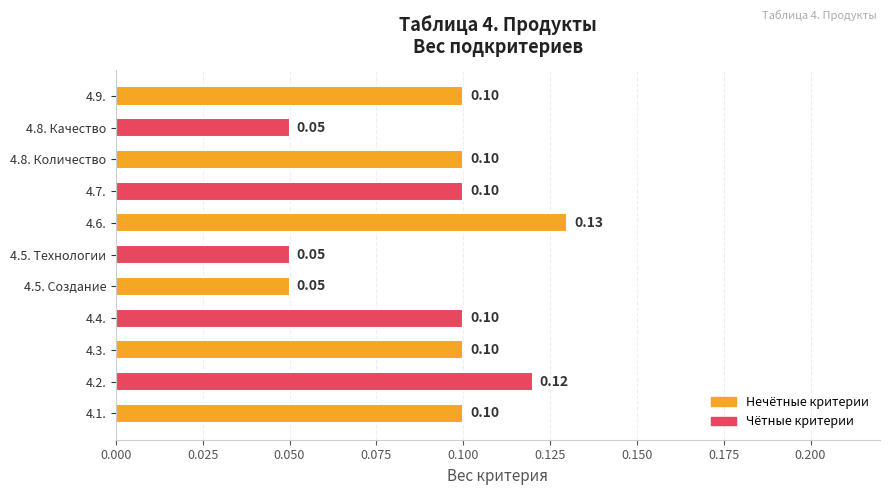

Between 4.3. and 4.8. Качество, which is larger?

4.3.